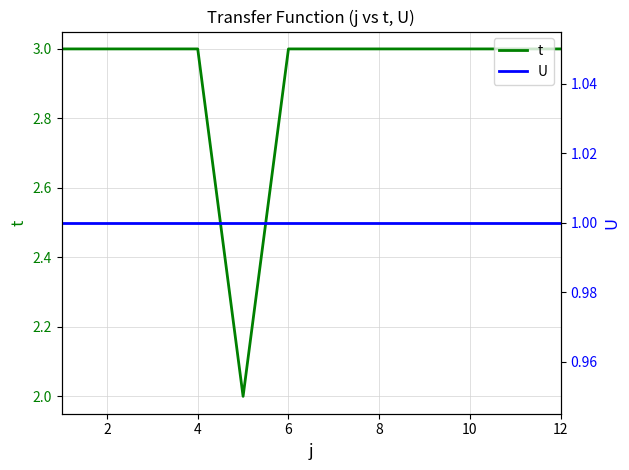

What is the maximum value for t?

3